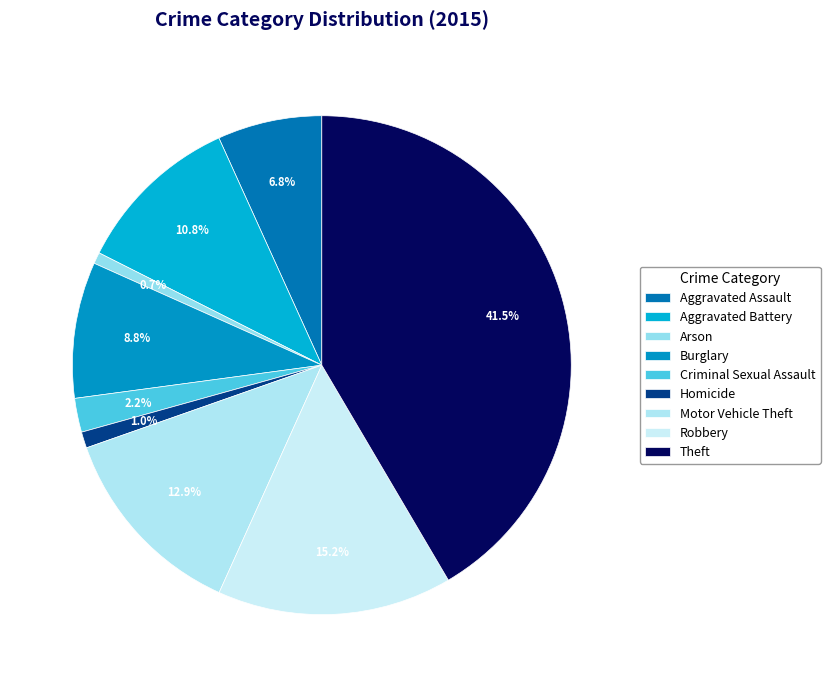

To the nearest percent, what is the difference between the largest and smallest slice percentages?

41%